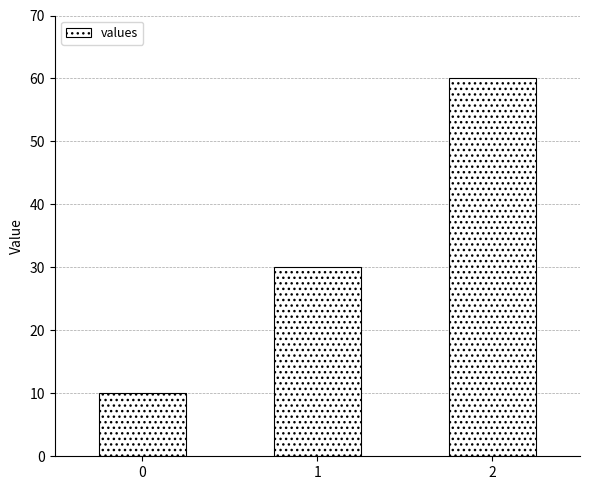

Reading left to right, extract all data points from this chart.

0=10	1=30	2=60